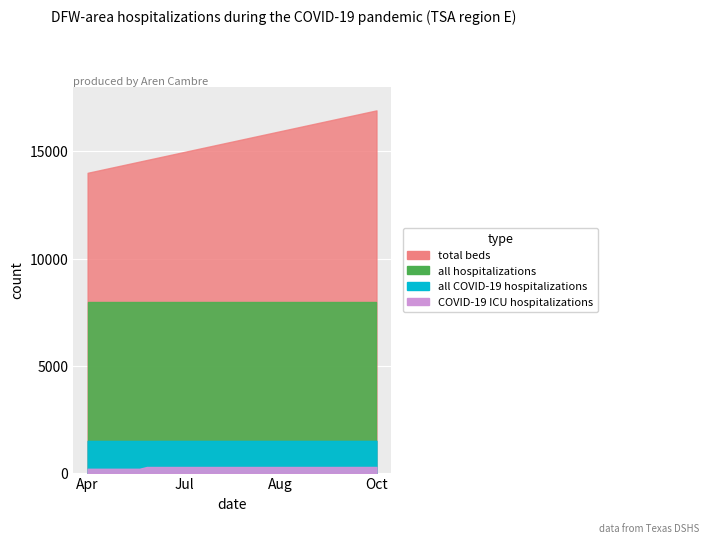

How many positive values does the all COVID-19 hospitalizations series have?

30